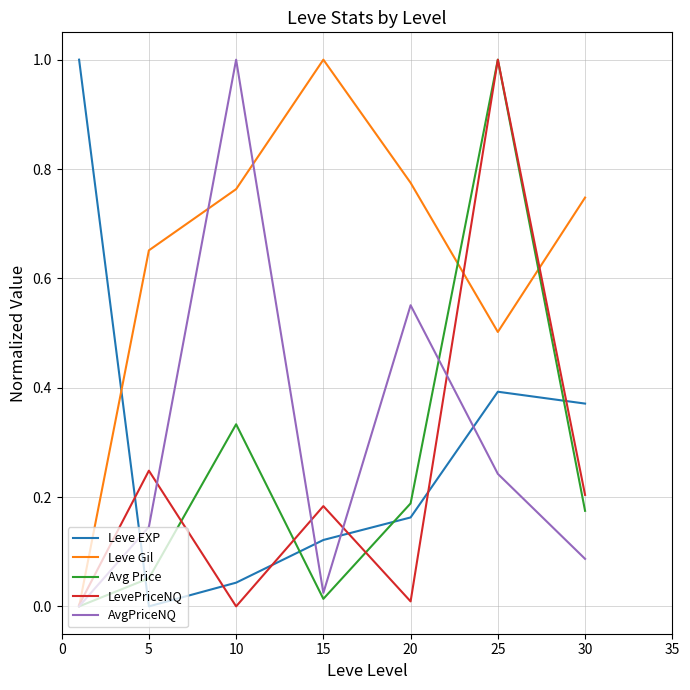

True or false: Leve EXP and AvgPriceNQ intersect in this chart.

True